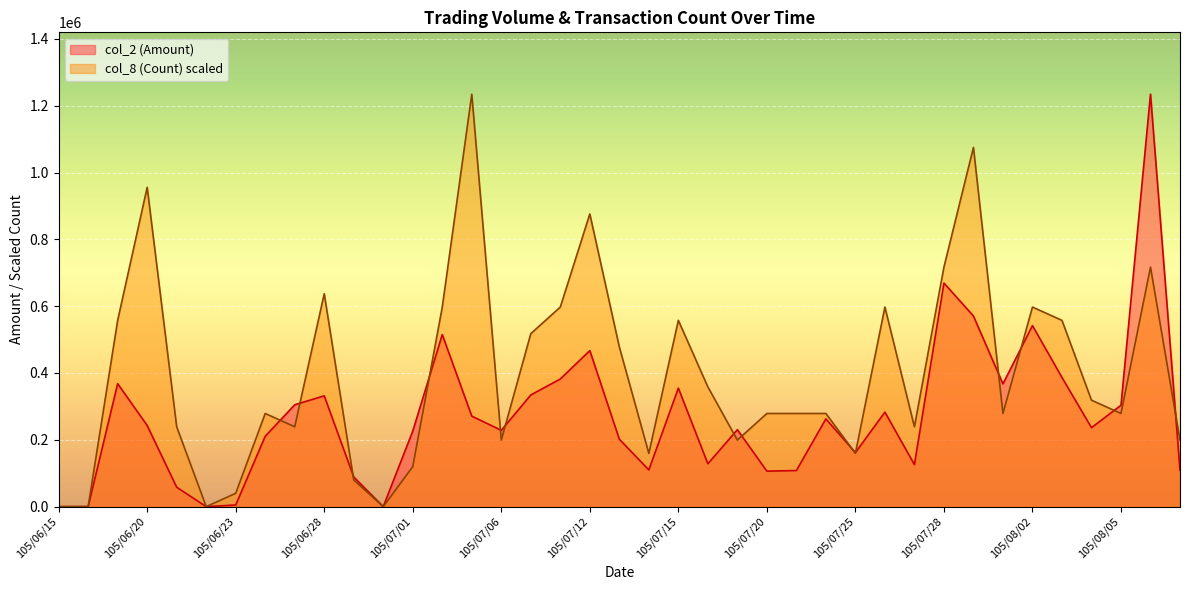

True or false: col_2 (Amount) has a value of 669120.0 at 105/07/28.

True